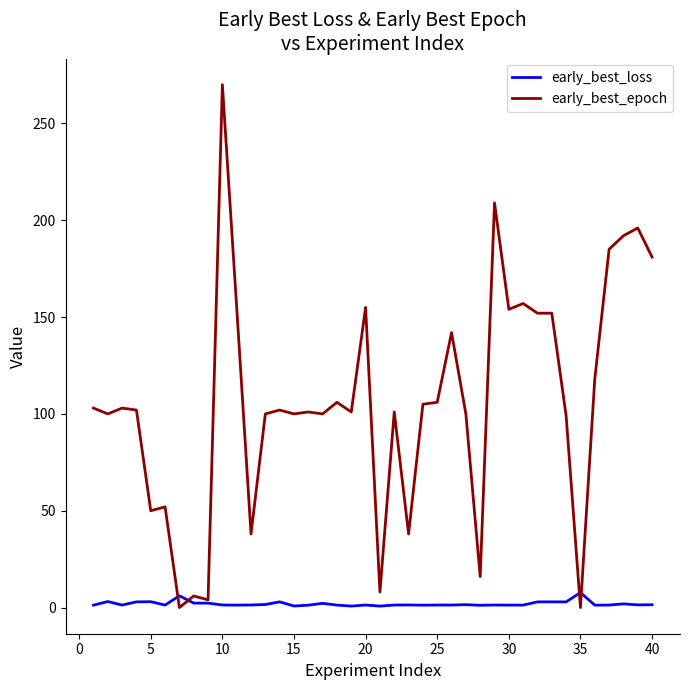

At how many categories does at least one series exceed 149?

12